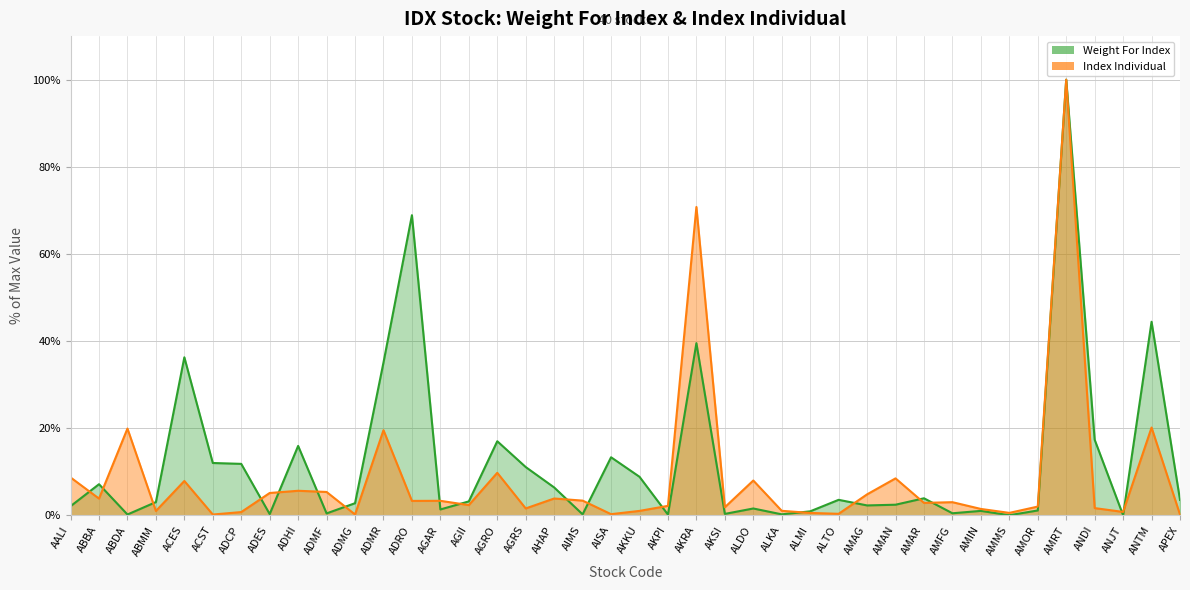

The Index Individual series shows 5.3 at AGAR. True or false?

False